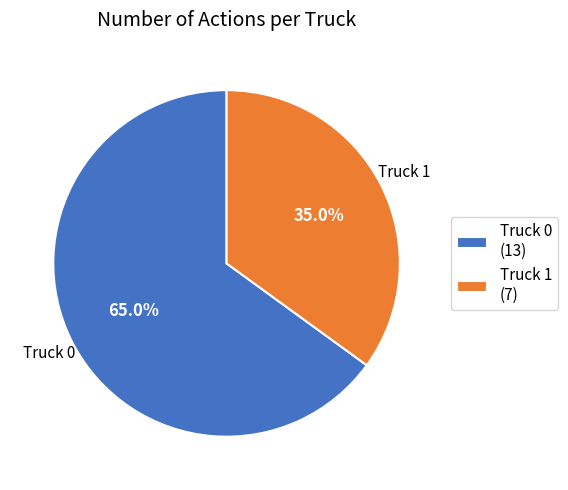

Count the number of slices in the pie.

2